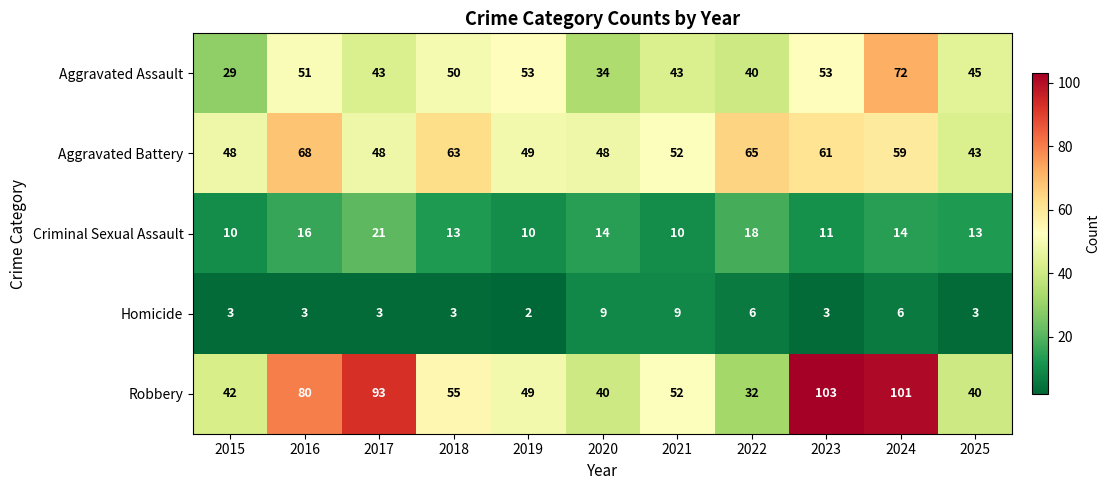

The value of Aggravated Assault at 2015 is 29. True or false?

True